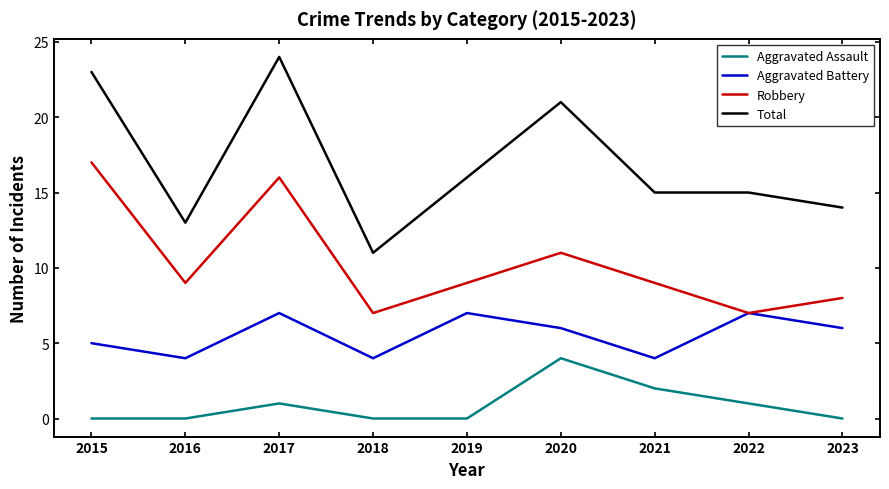

In Robbery, how many points are lower than both neighbors (excluding endpoints)?

3